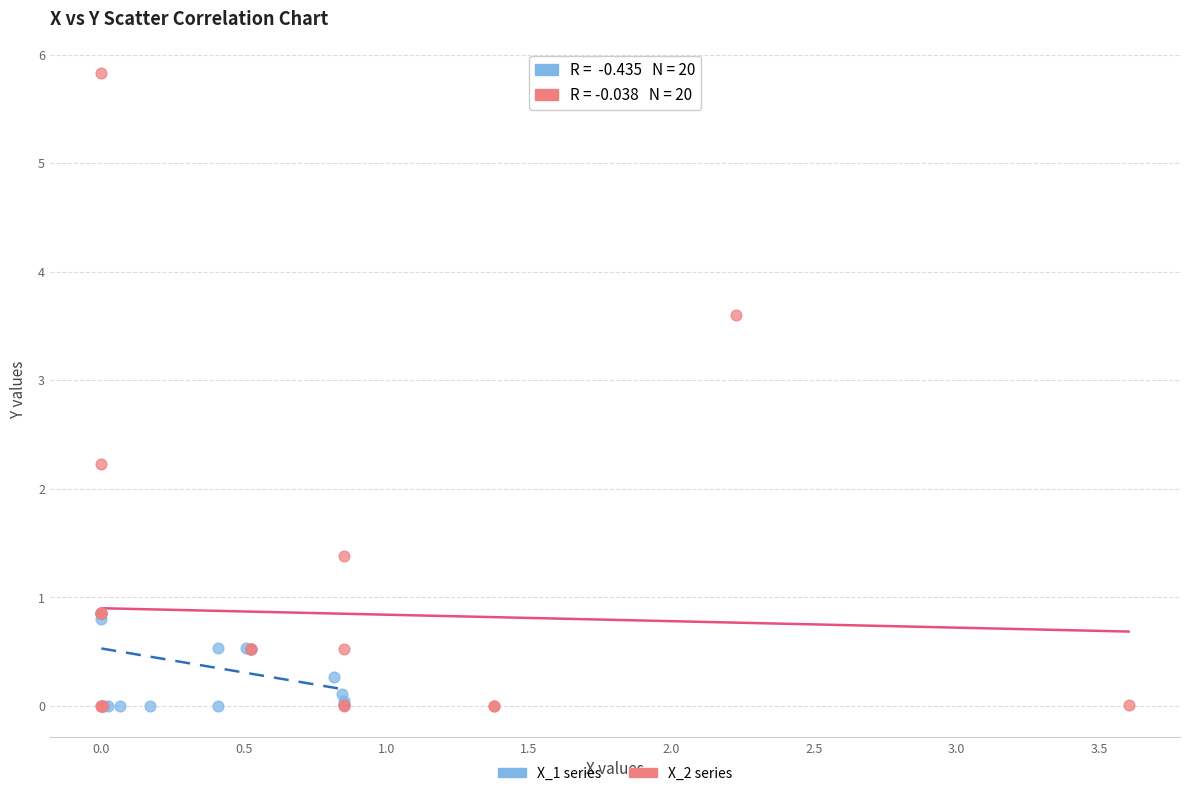

Which series has the widest spread of Y values?

X_2 series